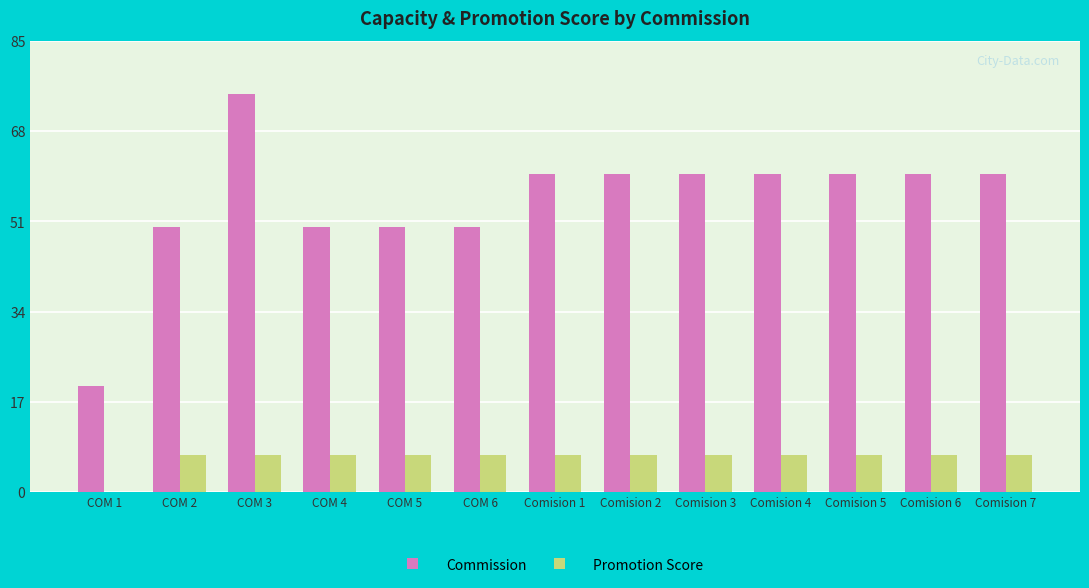

Reading left to right, what are all the values shown in this chart?

Commission: COM 1=20	COM 2=50	COM 3=75	COM 4=50	COM 5=50	COM 6=50	Comision 1=60	Comision 2=60	Comision 3=60	Comision 4=60	Comision 5=60	Comision 6=60	Comision 7=60
Promotion Score: COM 1=0	COM 2=7	COM 3=7	COM 4=7	COM 5=7	COM 6=7	Comision 1=7	Comision 2=7	Comision 3=7	Comision 4=7	Comision 5=7	Comision 6=7	Comision 7=7